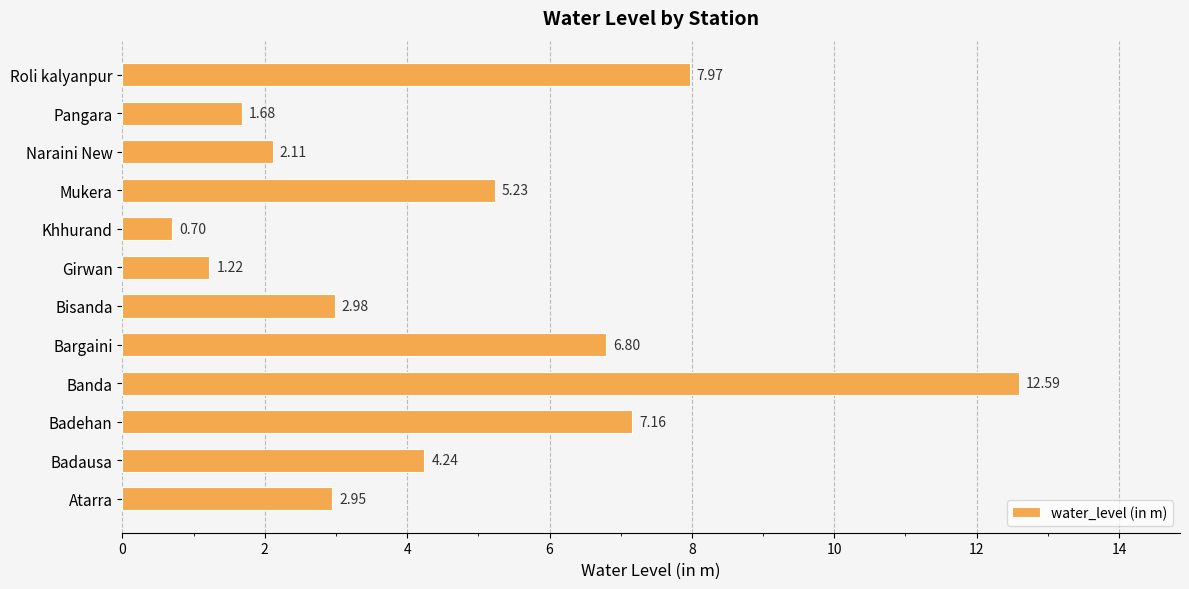

At which label is the value closest to 6?

Mukera